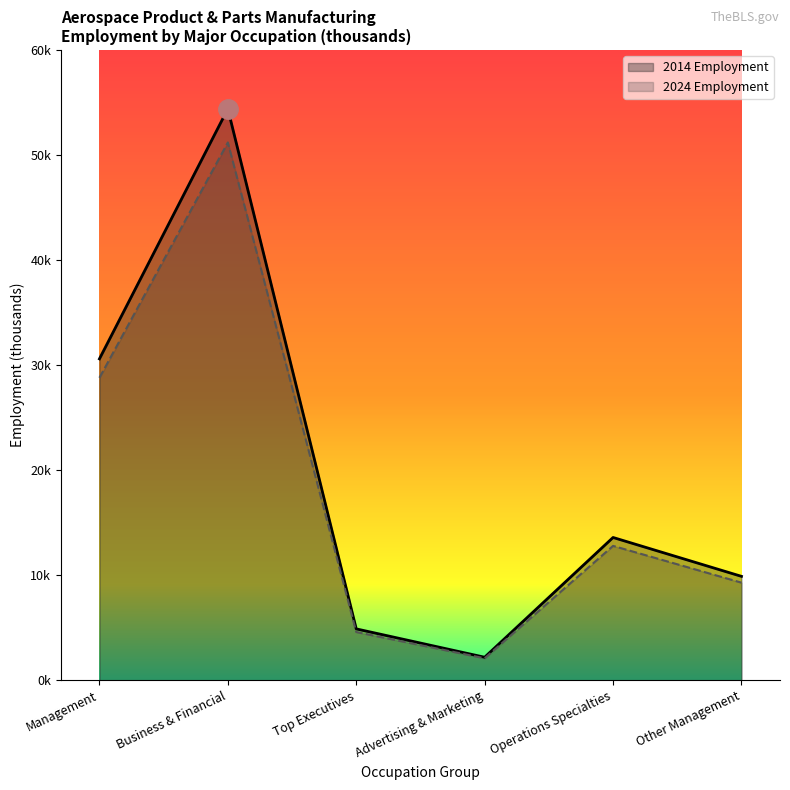

How many lines are shown in the chart?

2